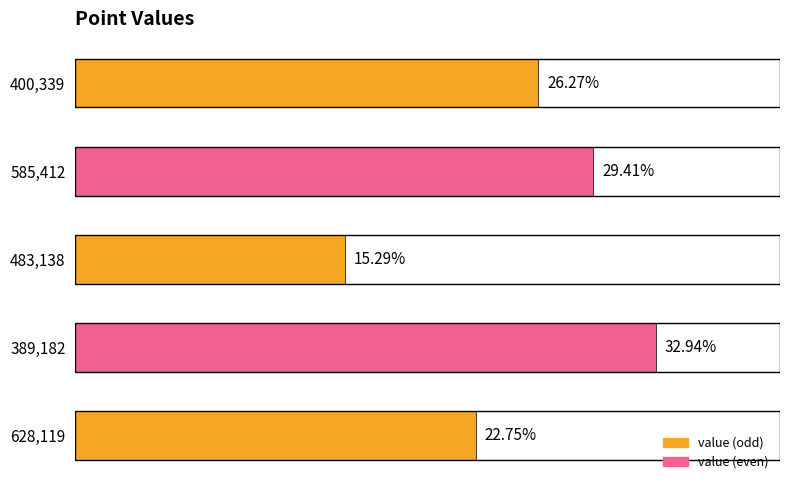

Are the bars horizontal?

Yes